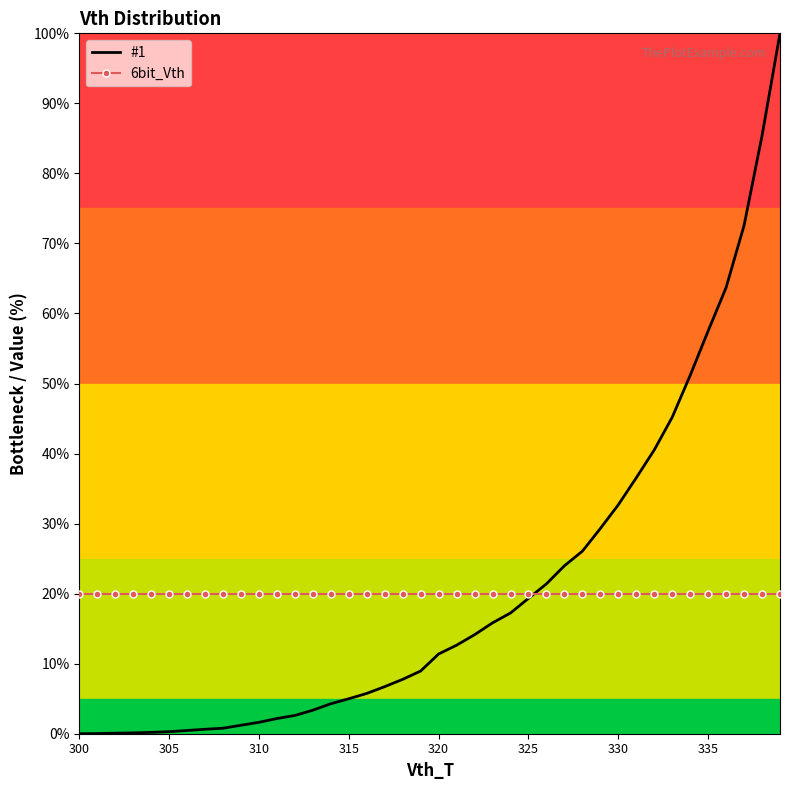

Which series has the widest spread of values?

#1